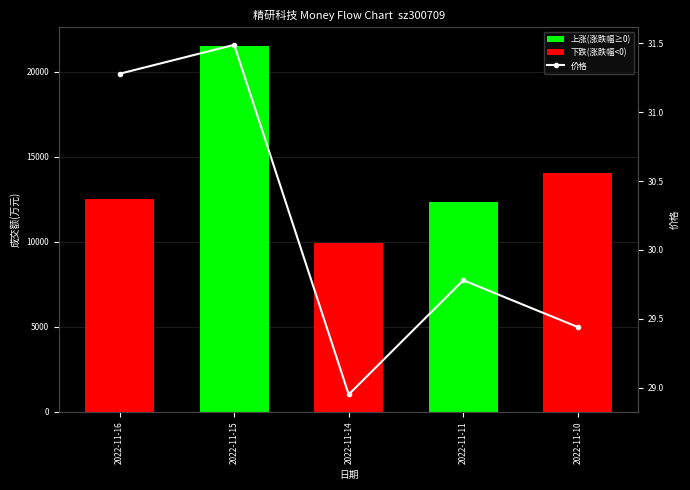

What is the average value of the 下跌(涨跌幅<0) series?

7302.6